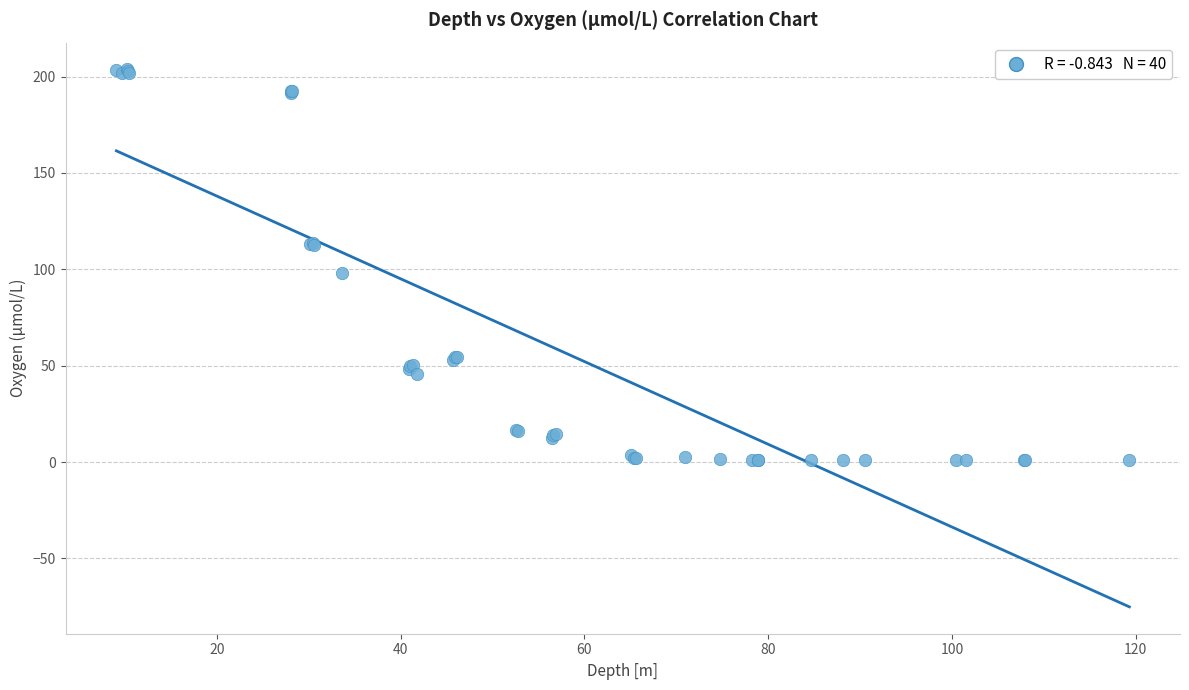

What Y value in the scatter plot is closest to 102?

98.2